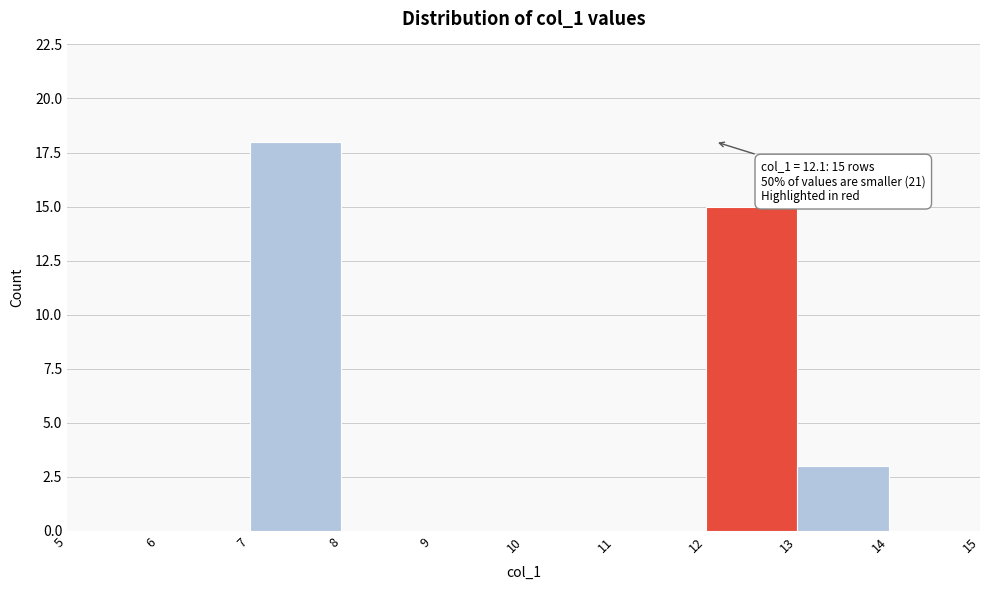

Over which range of the x-axis is the bar tallest?

7 to 8